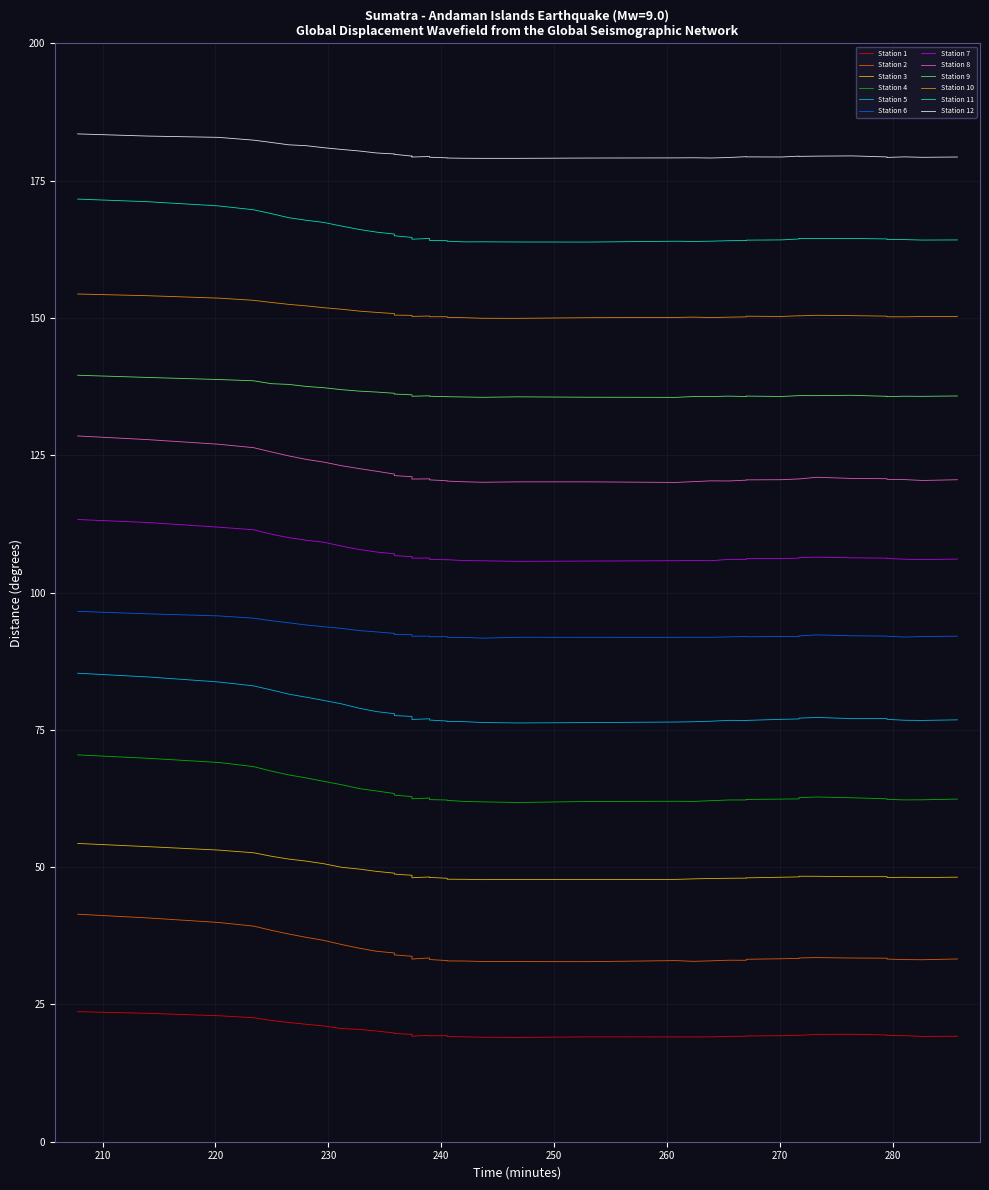

True or false: there are more than 0 points higher than both neighbors.

True